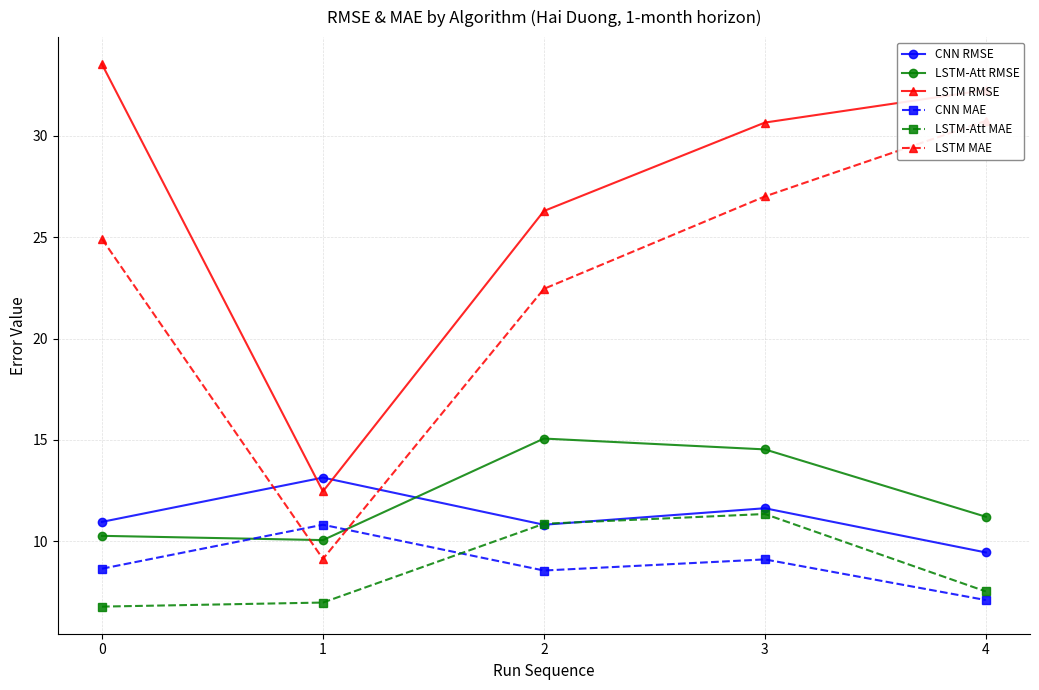

What is the difference between the maximum and minimum values in the LSTM-Att MAE series?

4.6